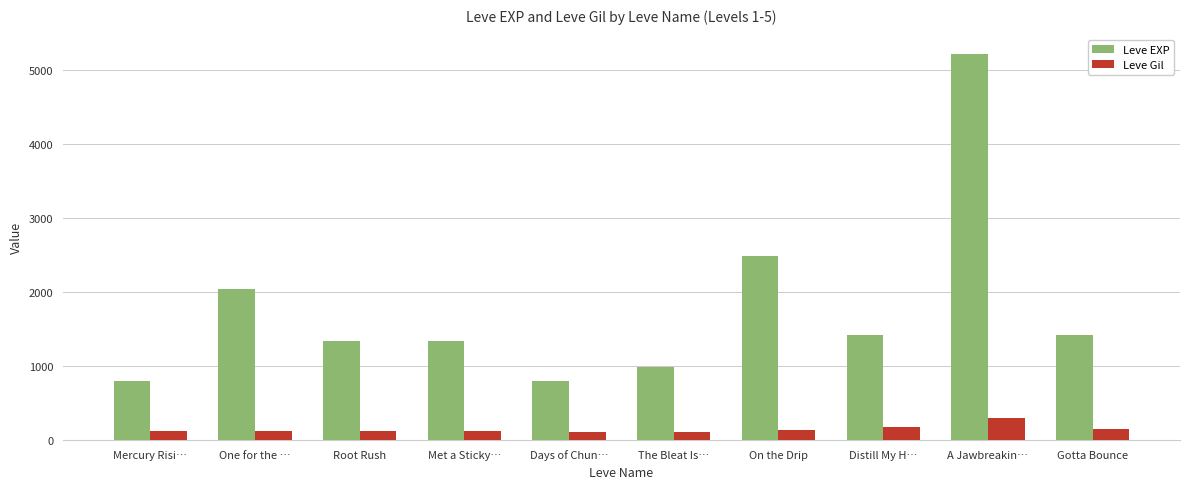

Which category has the highest value in the Leve Gil series?

A Jawbreakin…